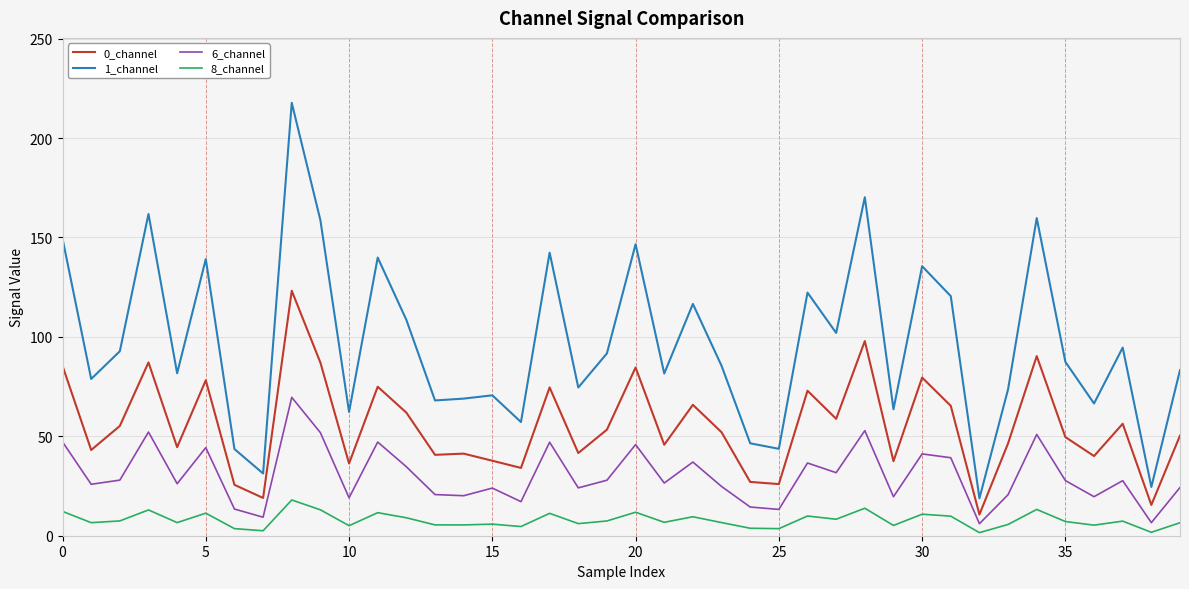

Which series has the largest total across all categories?

1_channel